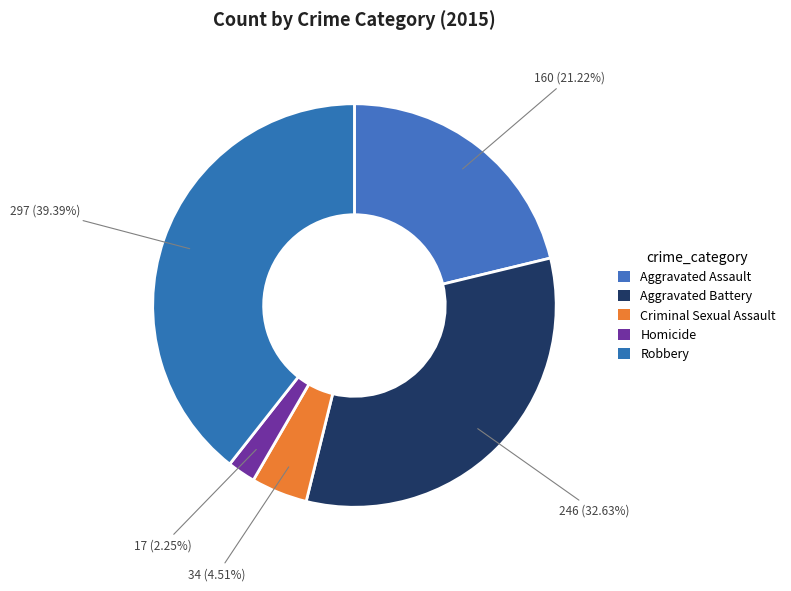

The Aggravated Assault slice represents 21% of the pie. True or false?

True